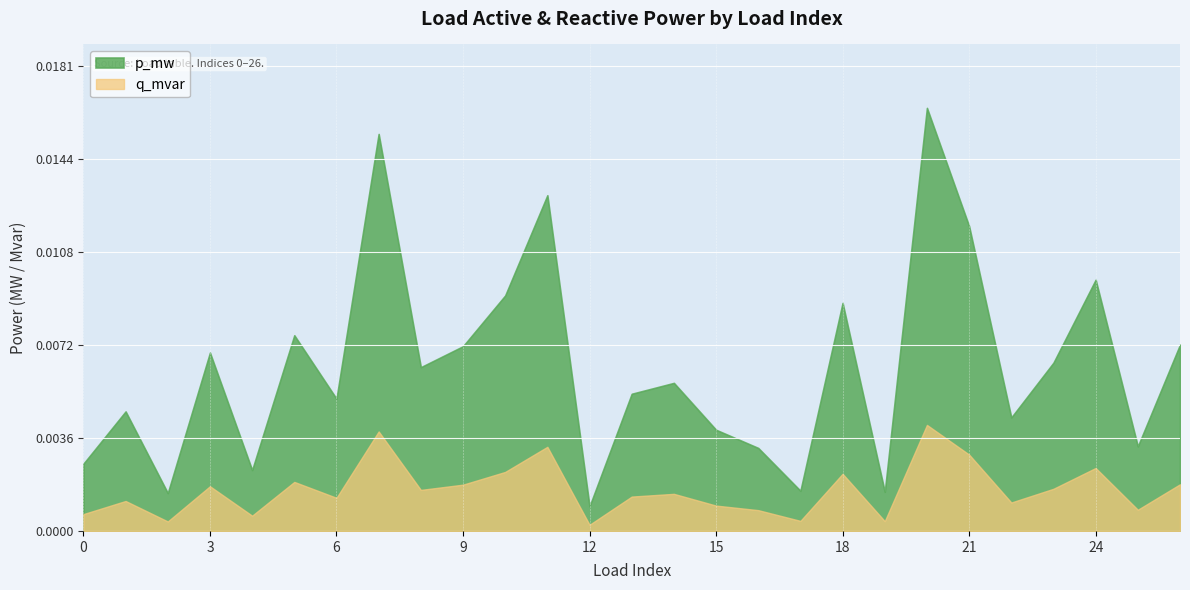

At which label does p_mw reach its minimum?

12